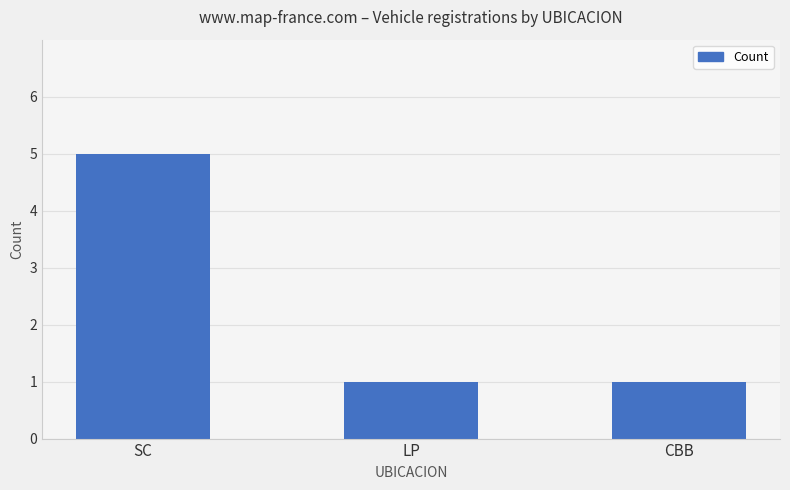

True or false: the data shows 1 at SC.

False